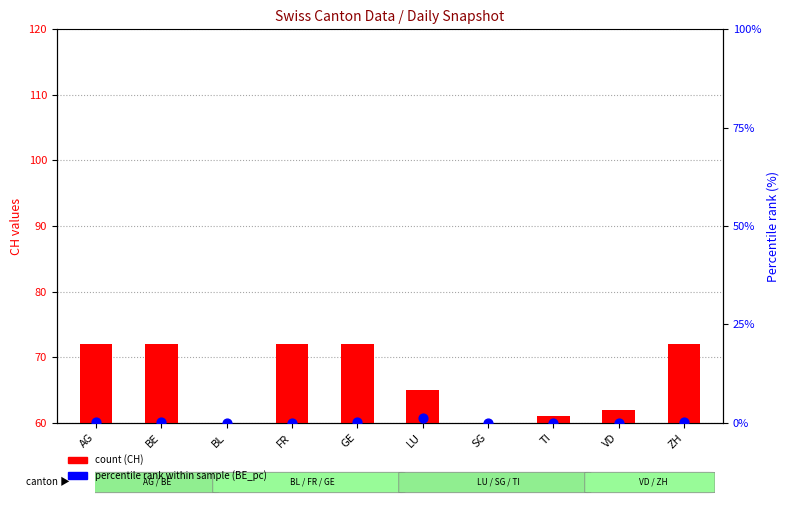

Which series reaches the minimum Y coordinate?

BE_pc (percentile)